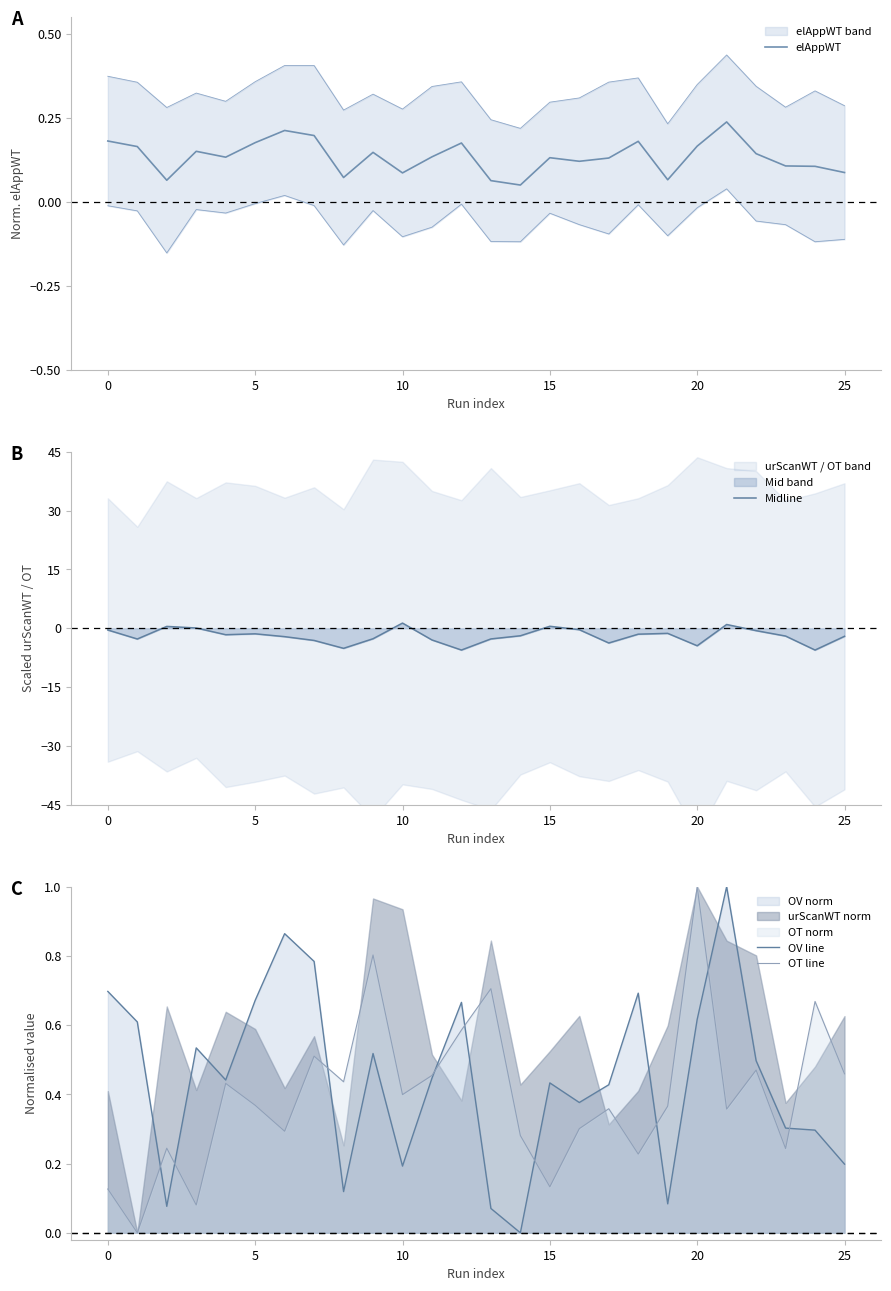

What is the maximum value for OT line?

1.0